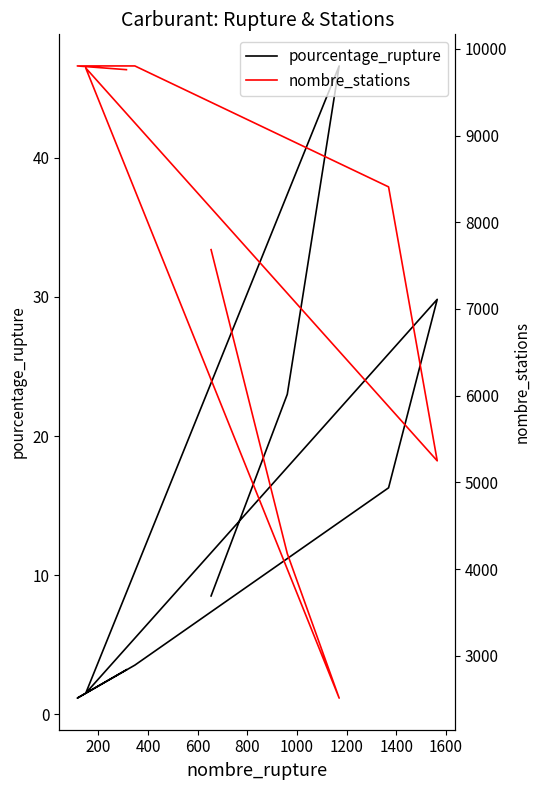

Is it true that nombre_stations equals 14869.5 at 1600?

False